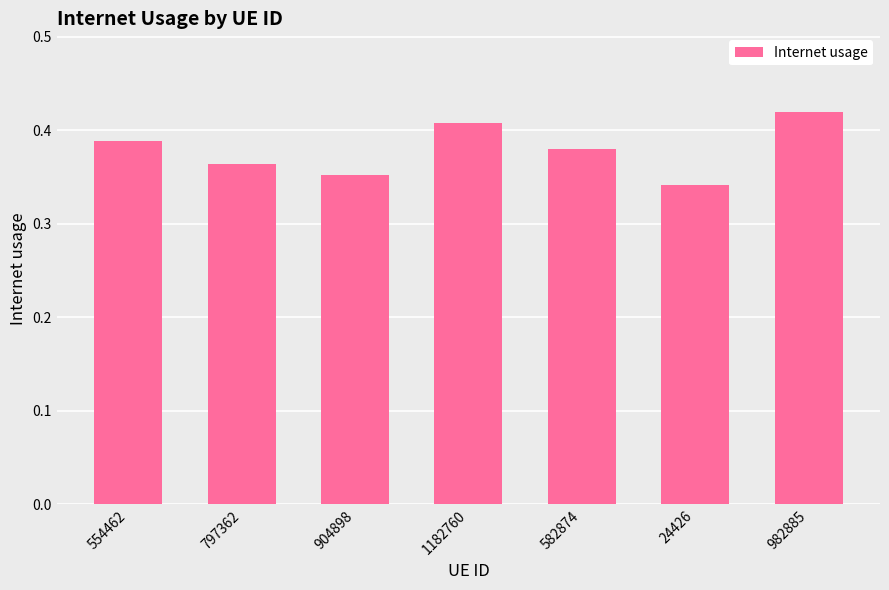

What is the sum of the values at 982885 and 582874?

0.8